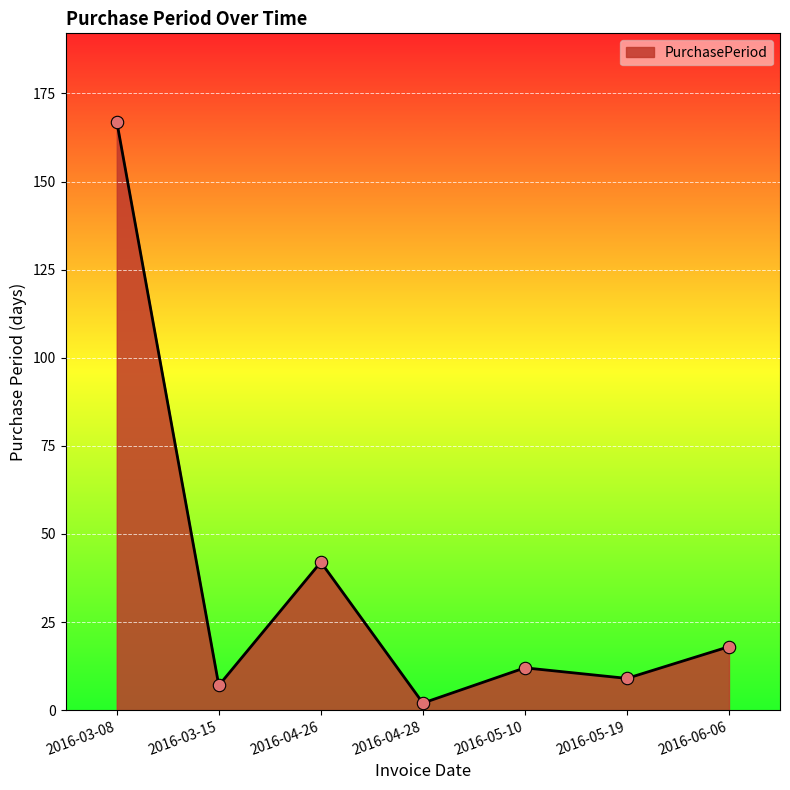

Between 2016-04-26 and 2016-03-15, which is larger?

2016-04-26